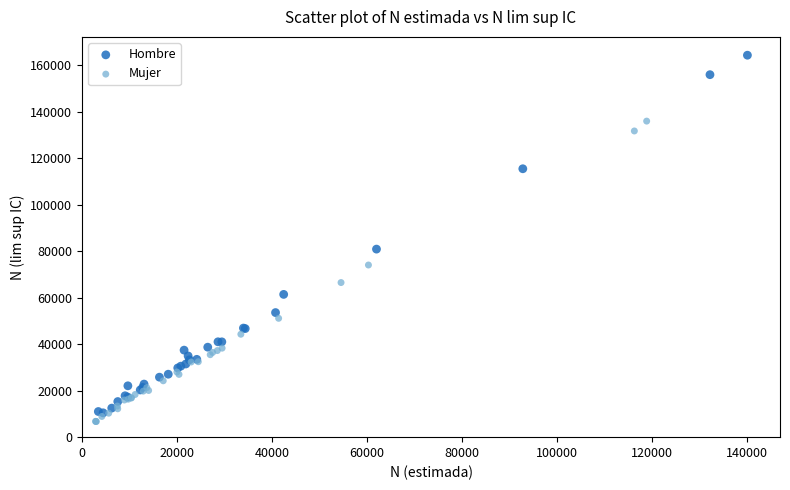

Which series contains the highest Y value?

Hombre